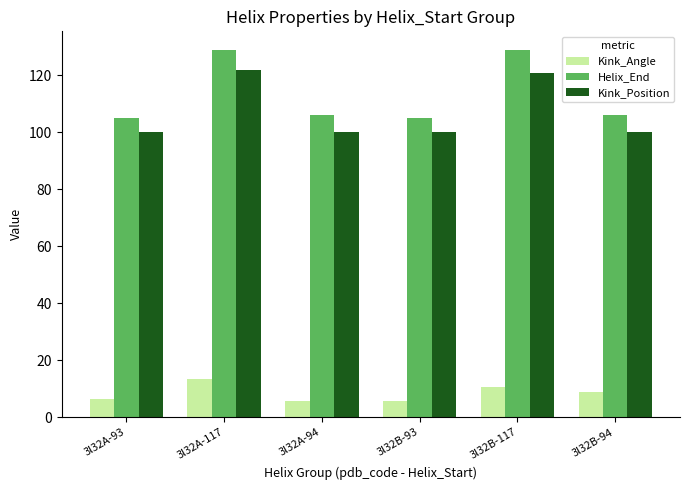

What is the sum of the Kink_Angle values at 3l32B-94 and 3l32B-93?

14.4